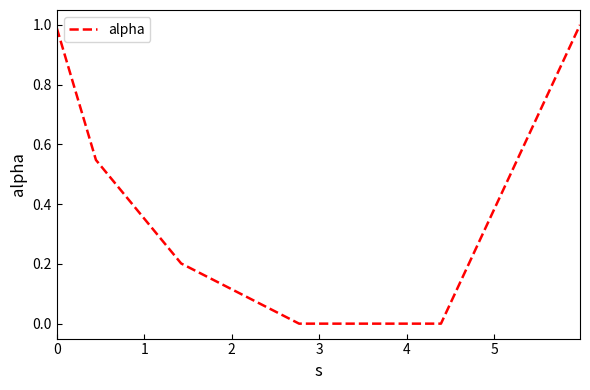

What is the maximum value shown in the chart?

1.0